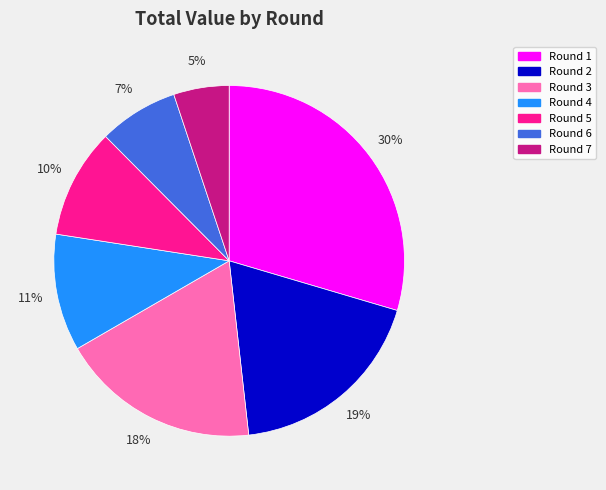

To the nearest percent, what portion does Round 6 represent?

7%